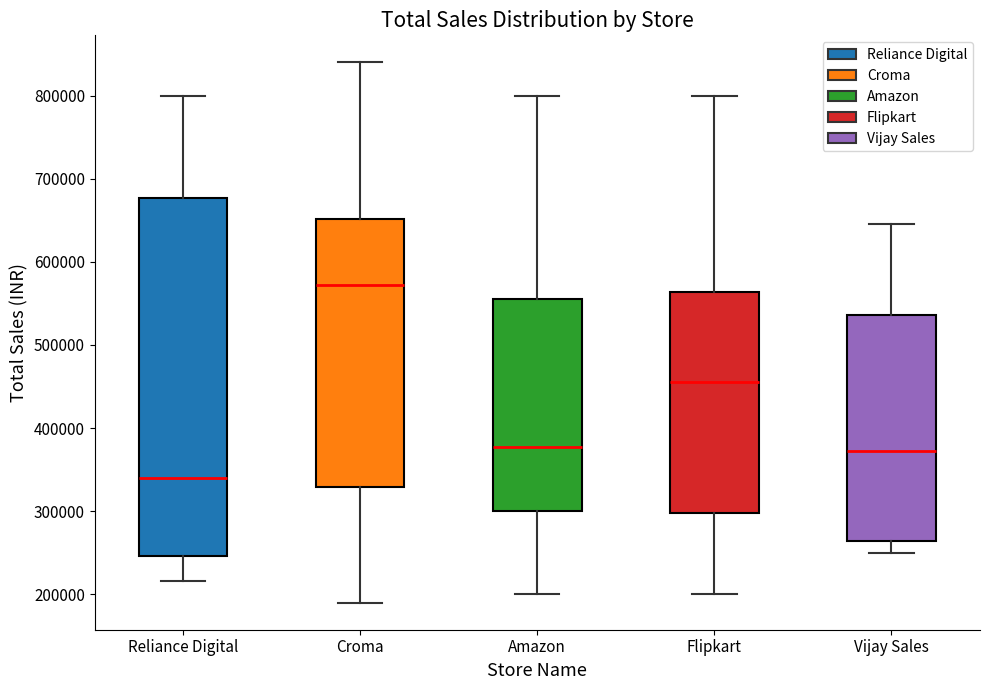

Where does the upper whisker of the box for Vijay Sales end on the y-axis? The values are not printed on the chart, so give them approximately, as read against the axis.

640000